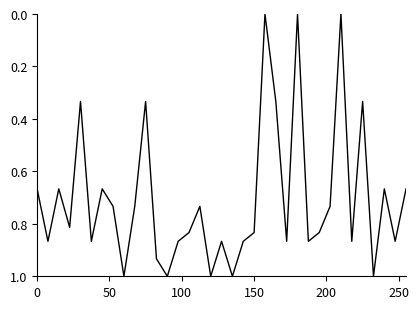

What is the difference between the maximum and minimum values?

1.0